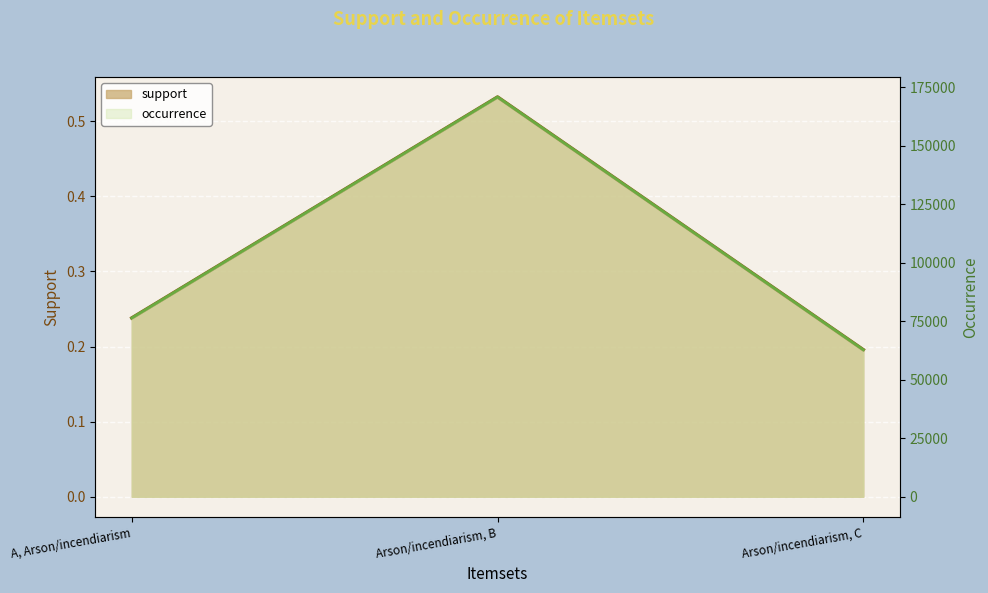

The value of occurrence at Arson/incendiarism, C is 43889.5. True or false?

False